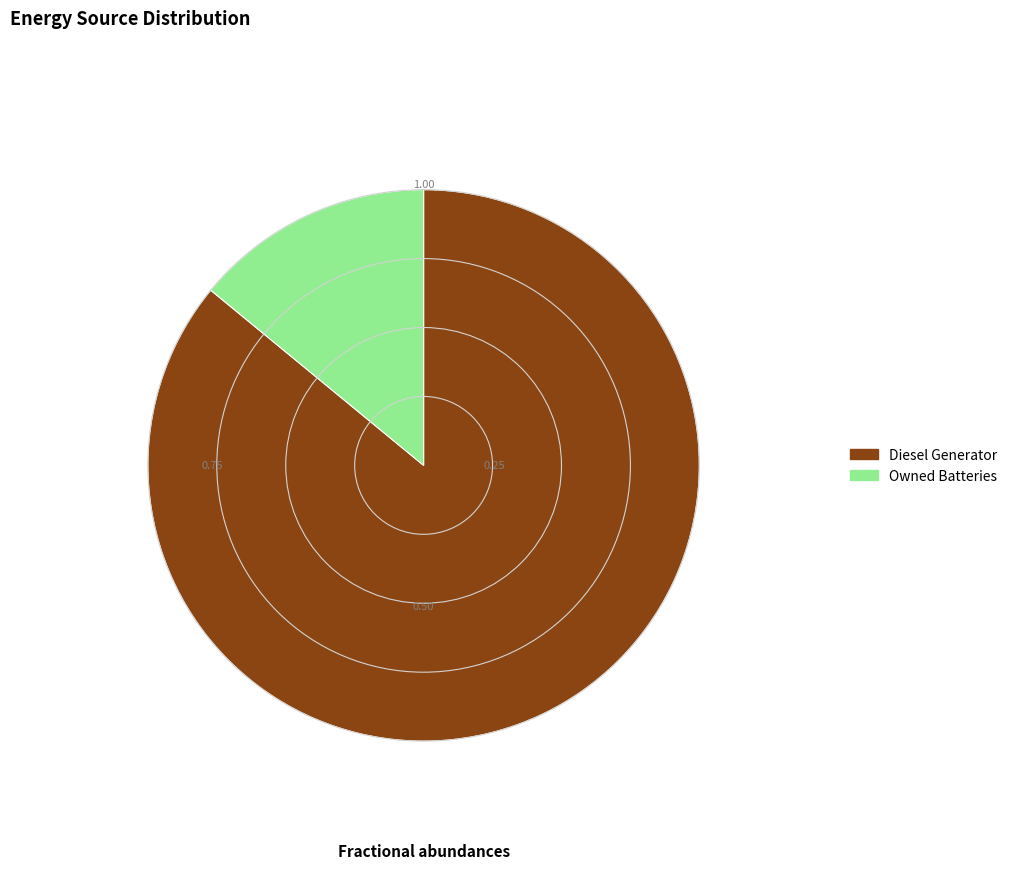

What is the smallest slice in the pie chart?

Owned Batteries